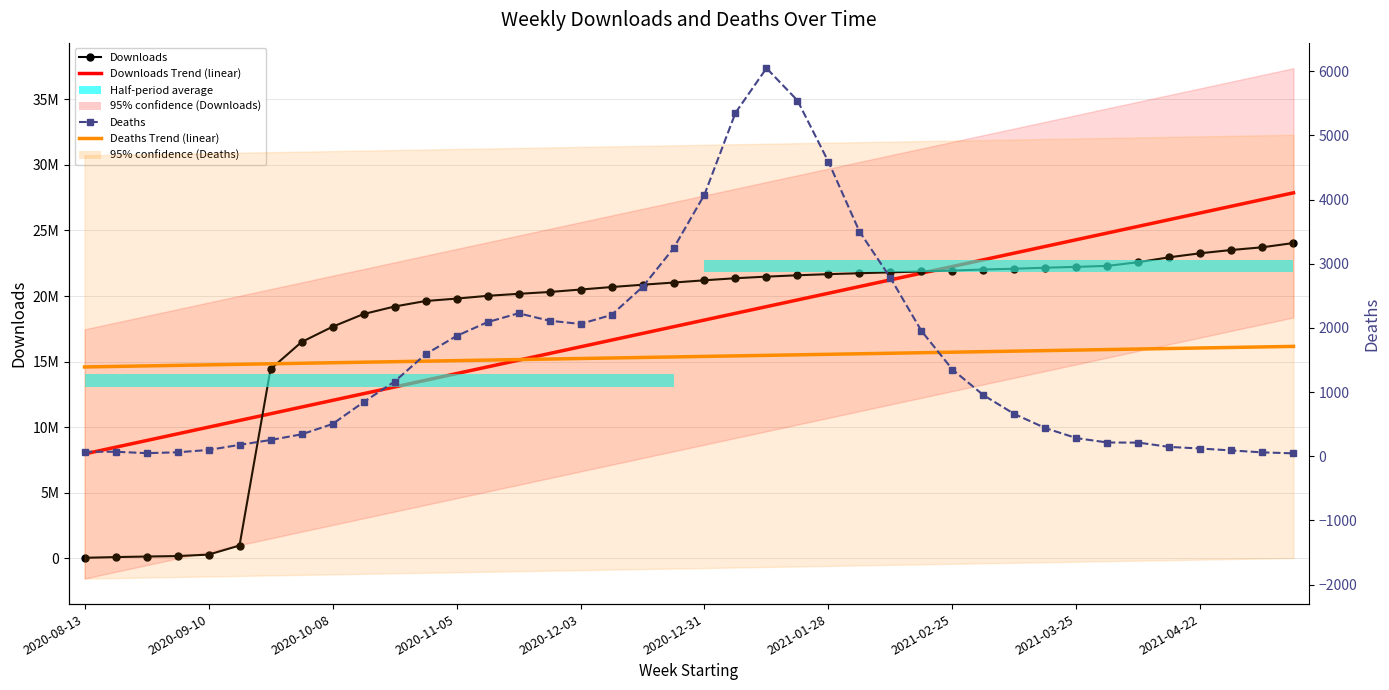

True or false: Downloads Trend has a value of 8615782.3 at 2021-01-28.

False